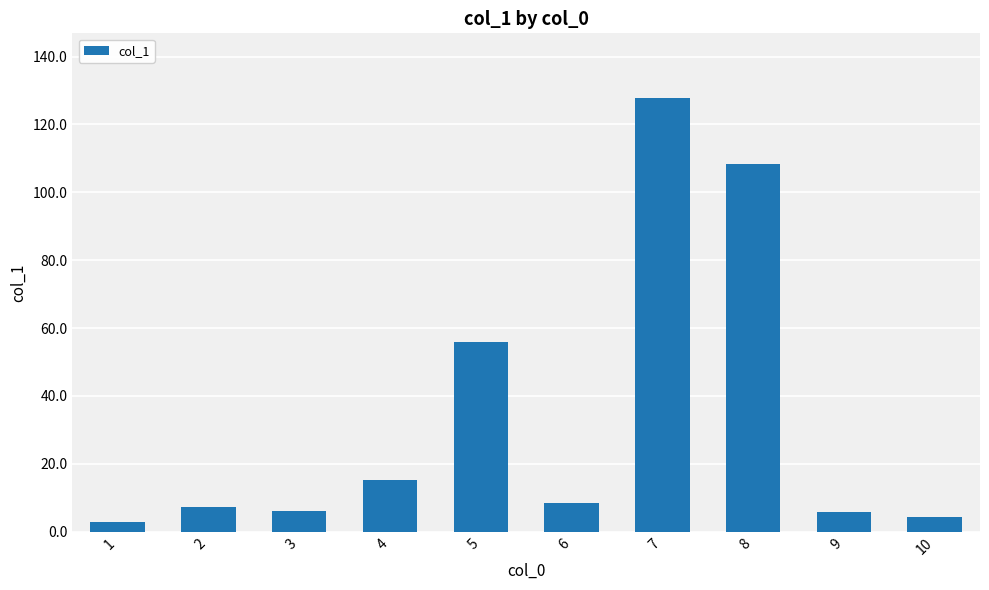

The value at 8 is 160.6. True or false?

False